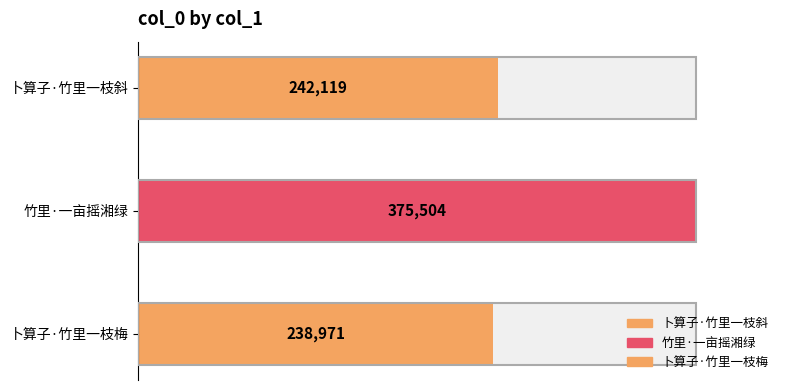

What is the label of the 2nd bar from the right?

竹里·一亩摇湘绿